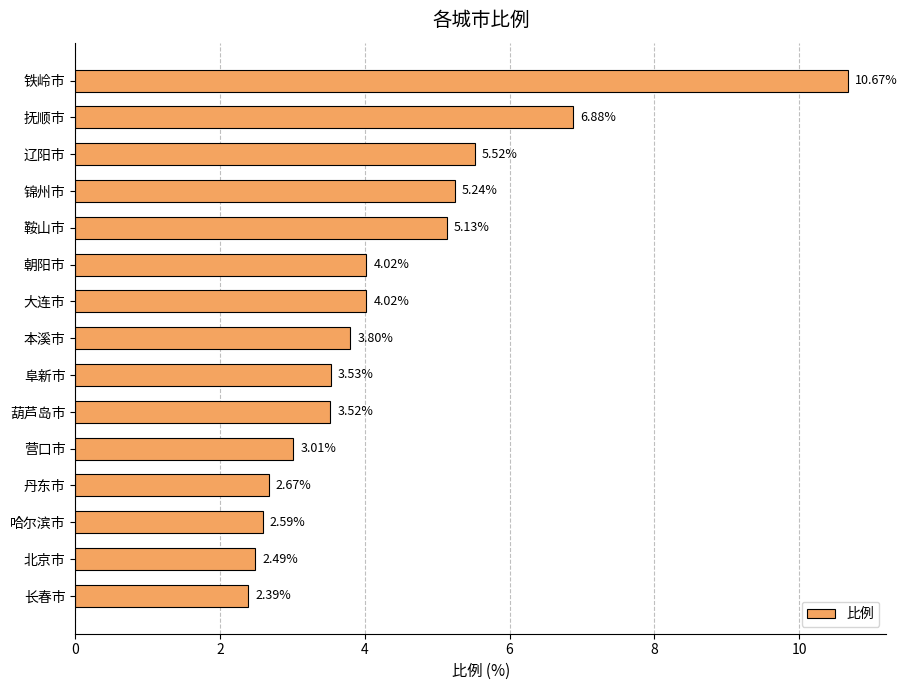

Which label corresponds to the smallest value in the chart?

长春市